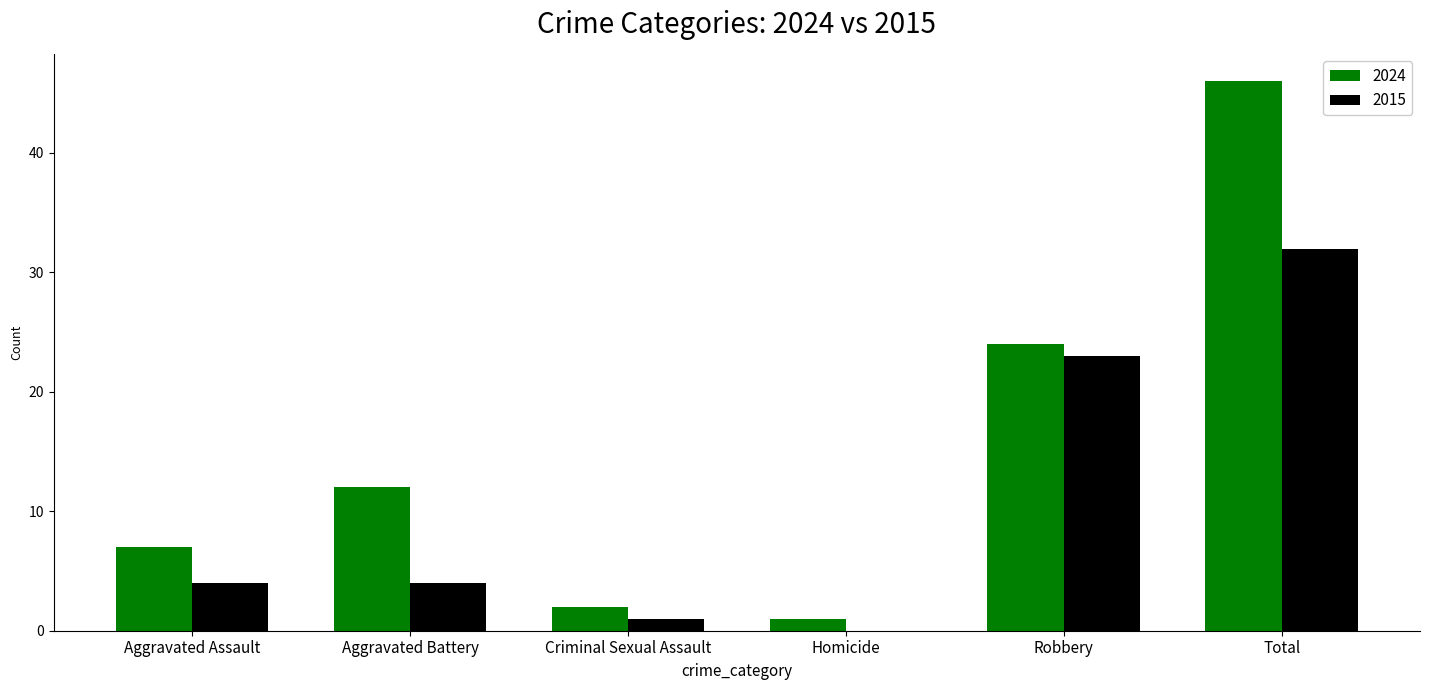

How many groups of bars are there?

6